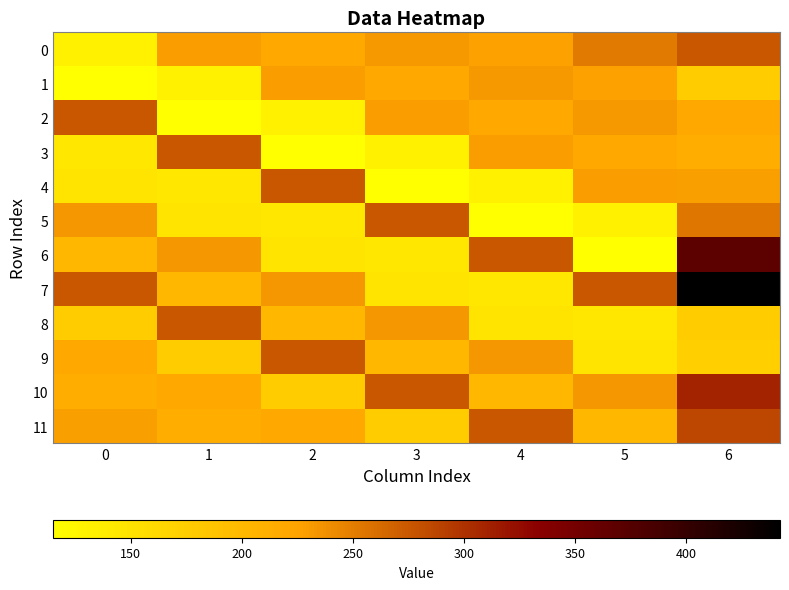

Which has a higher value, 0 or 5?

5